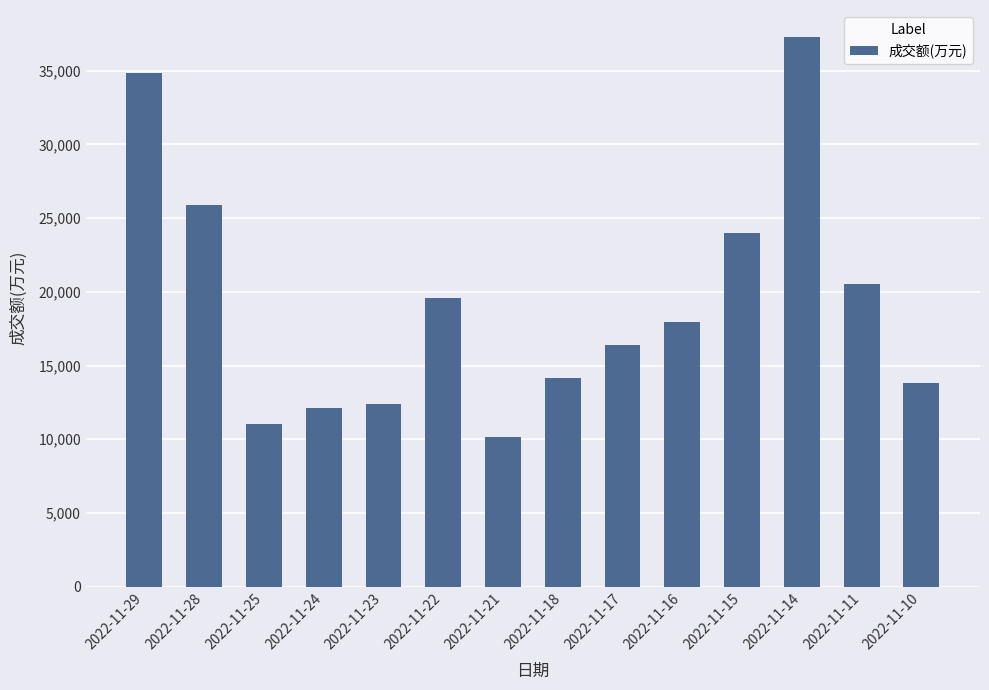

Read the value at 2022-11-29, to the nearest 100.

34800